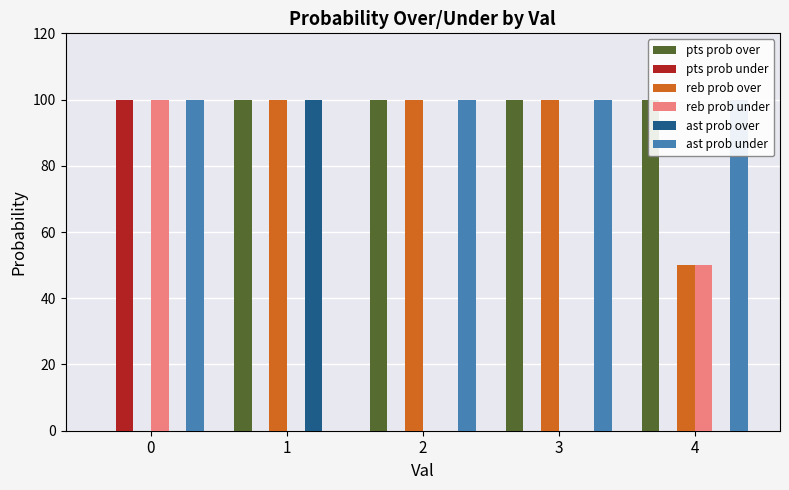

List the labels in order of reb prob under value, largest first.

0, 4, 1, 2, 3